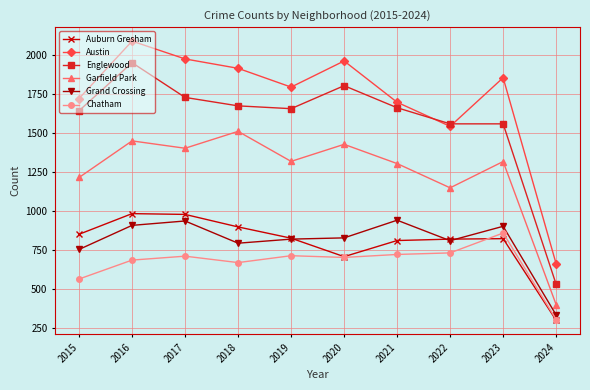

Which series has the largest range (max minus min)?

Austin